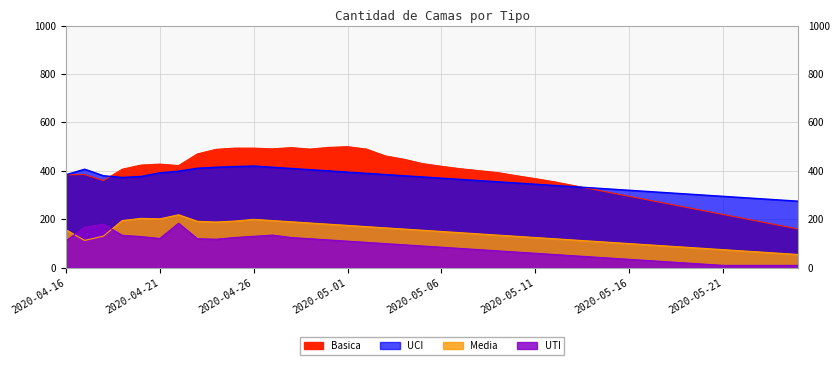

Which series has the largest range (max minus min)?

Basica